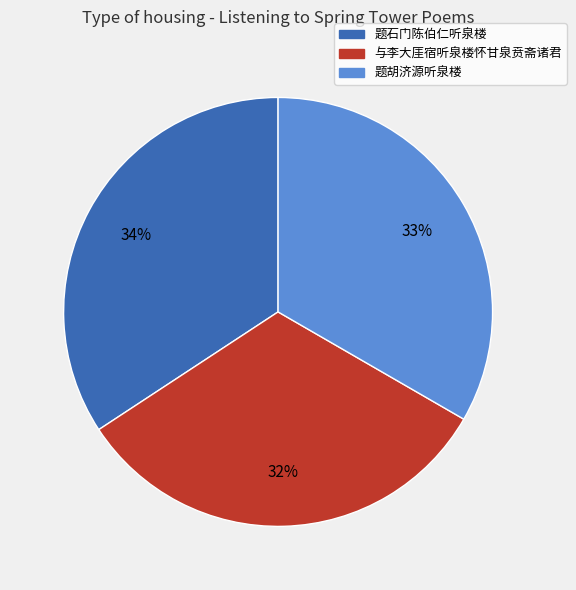

Approximately how many times larger is the value at 与李大厓宿听泉楼怀甘泉贲斋诸君 compared to 题石门陈伯仁听泉楼?

0.9